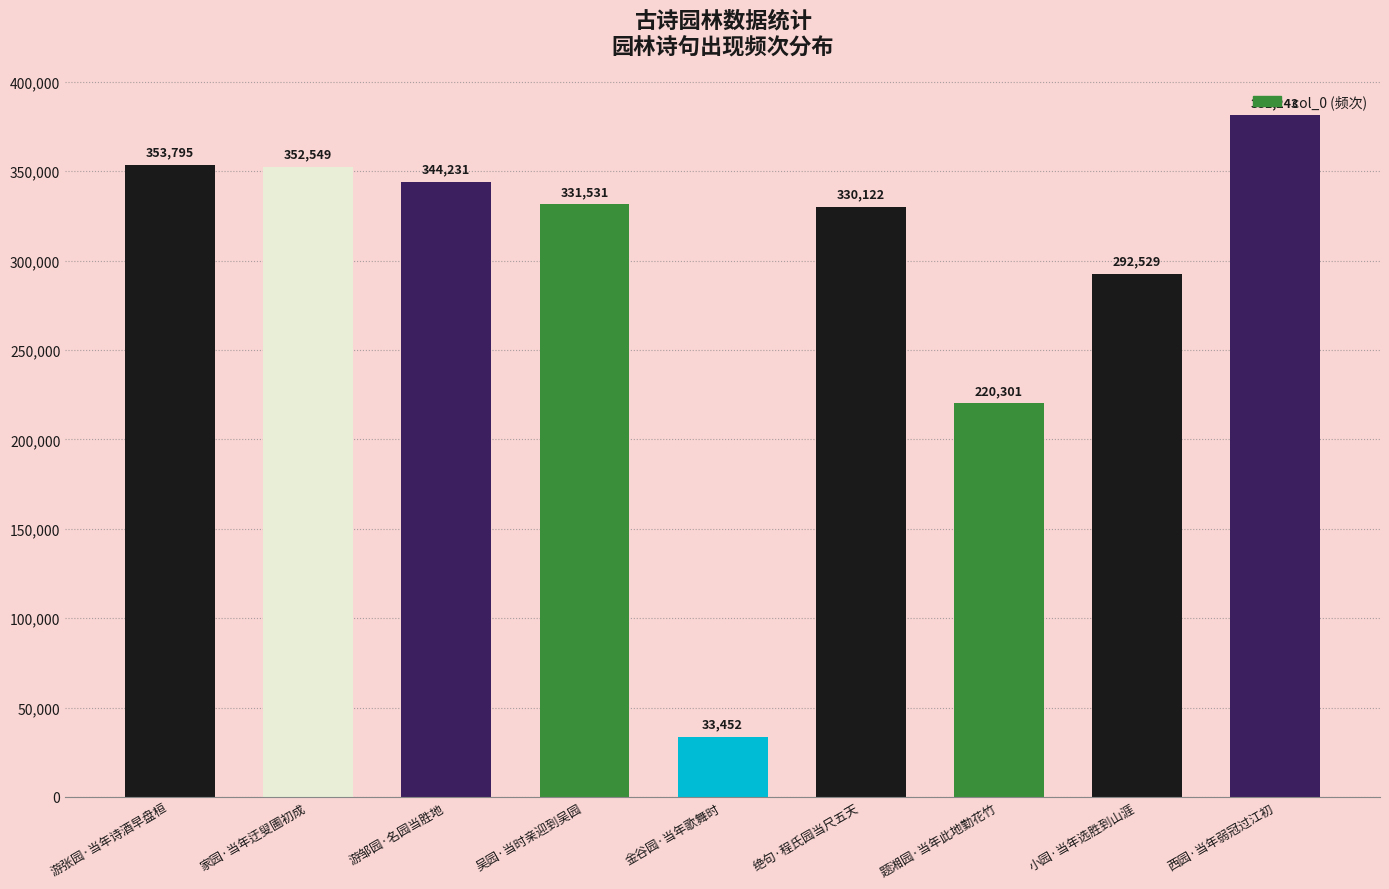

What is the value of the 6th bar from the left?

330122